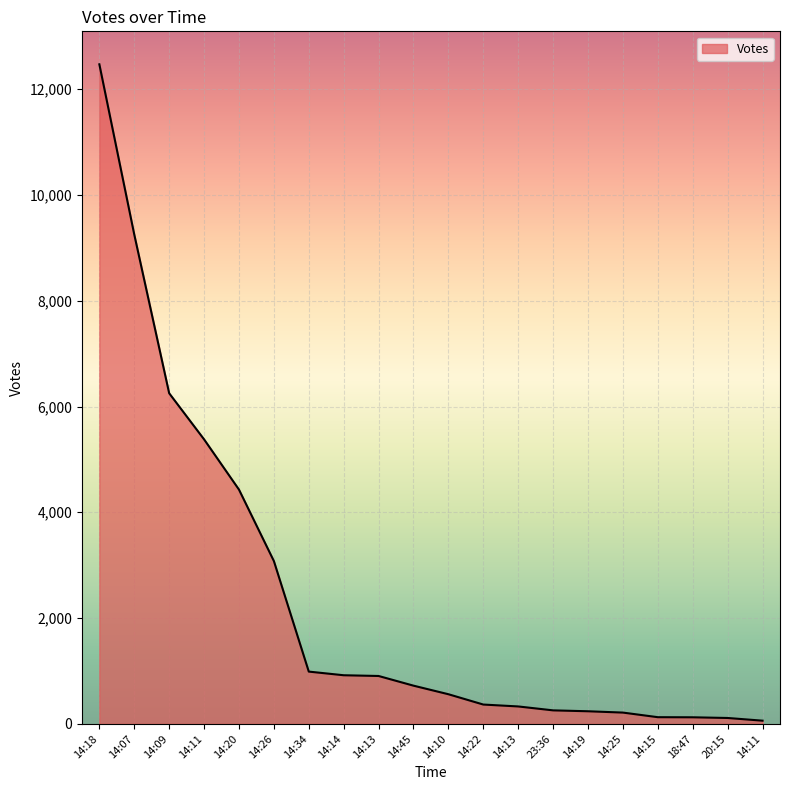

How many lines are shown in the chart?

1